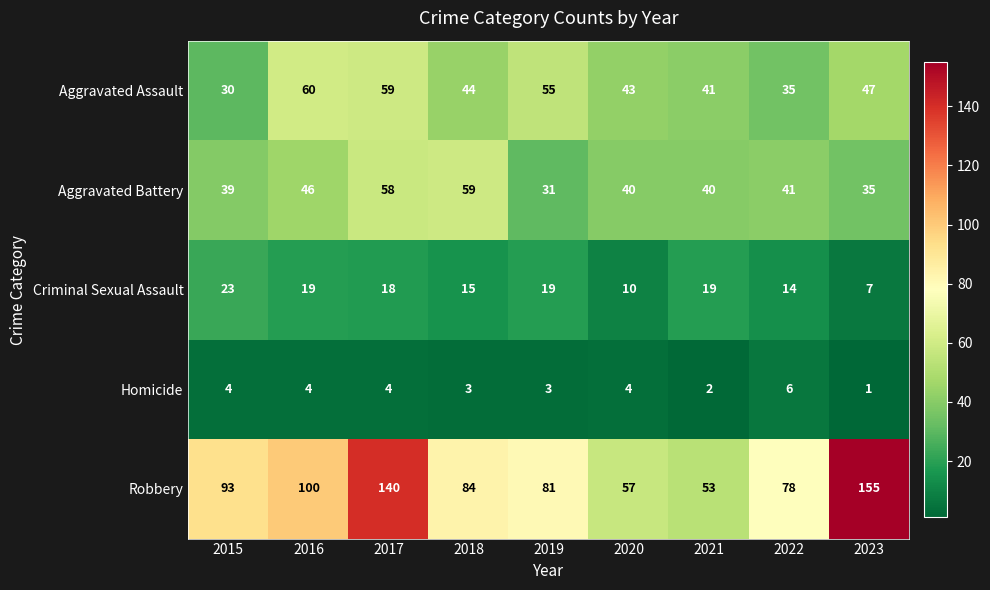

True or false: Aggravated Battery has a value of 54 at 2020.

False